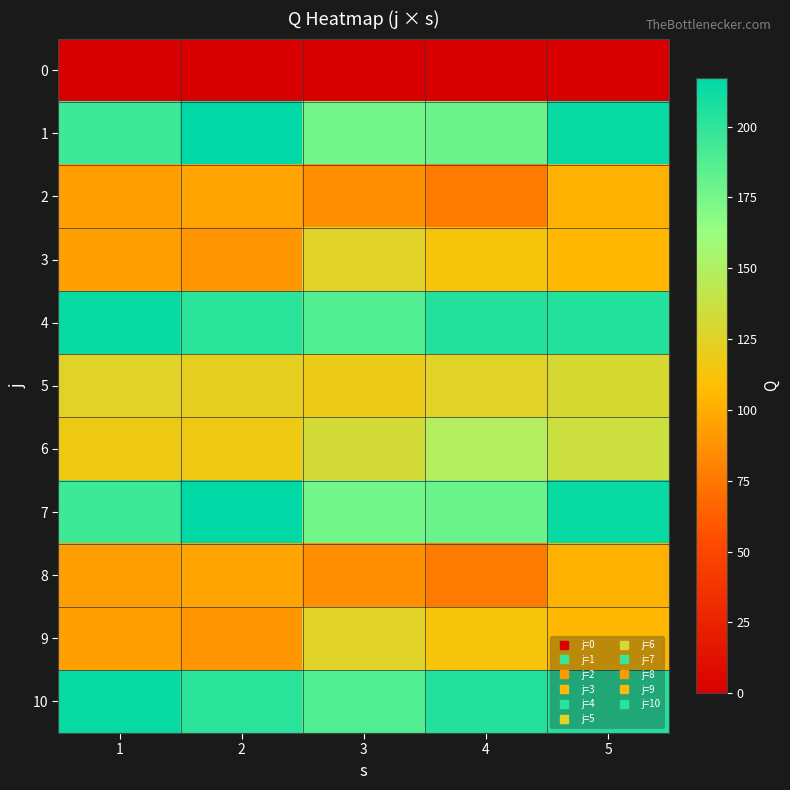

How many data points does each series have?

5